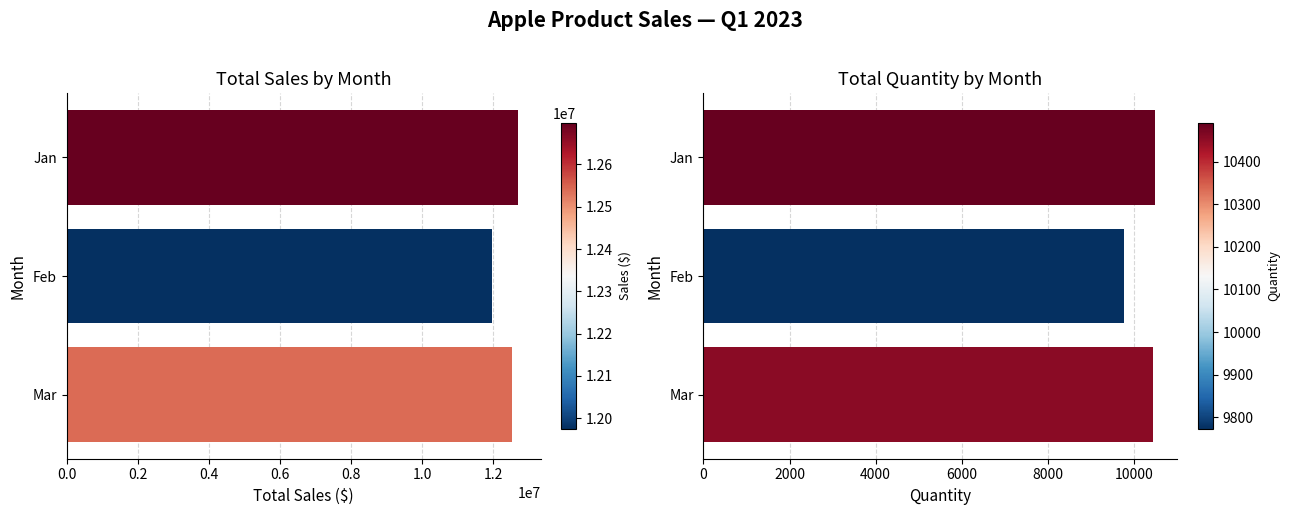

The Total Sales ($) series shows 8460932 at Mar. True or false?

False